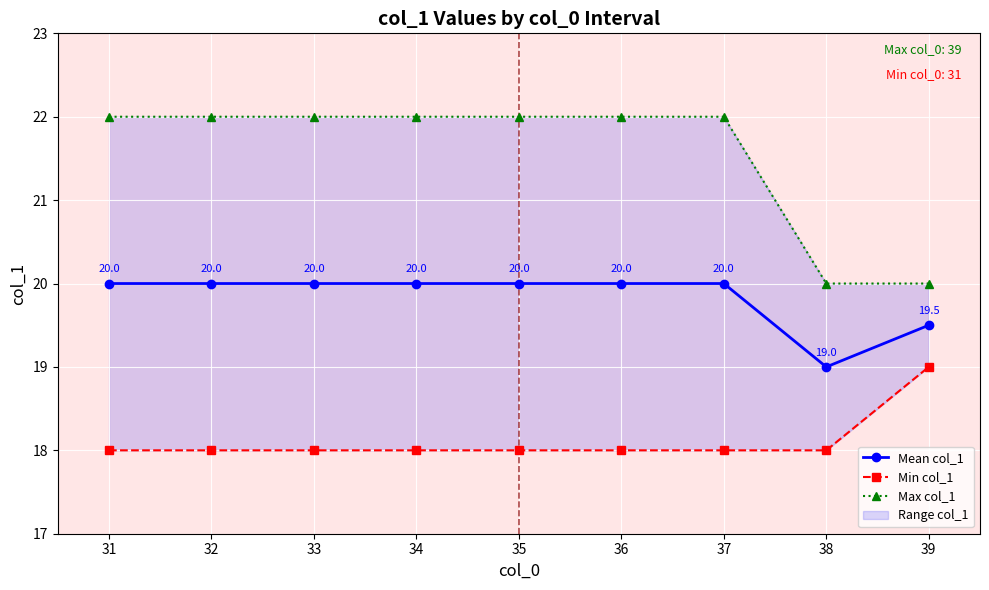

True or false: Mean col_1 has a value of 8.8 at 36.

False